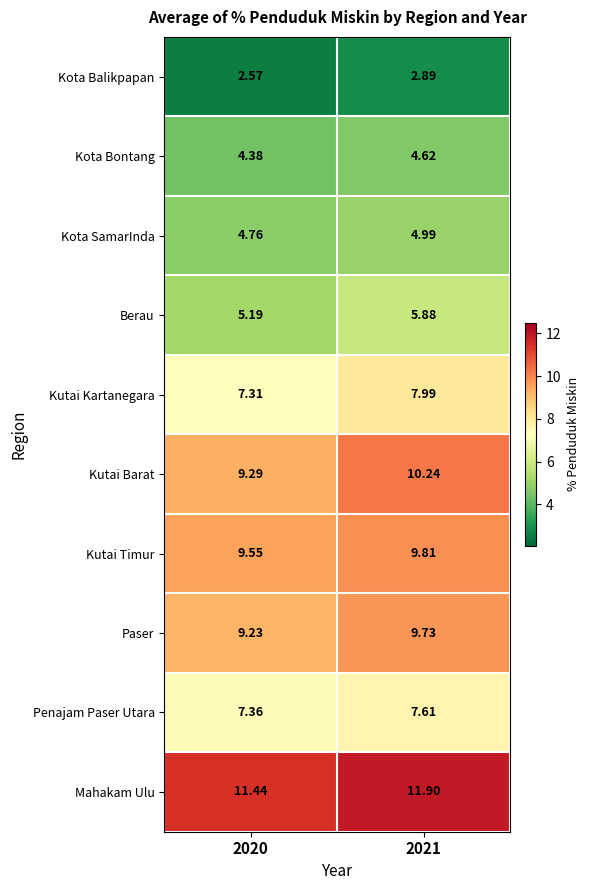

Which series has the largest total across all categories?

Mahakam Ulu